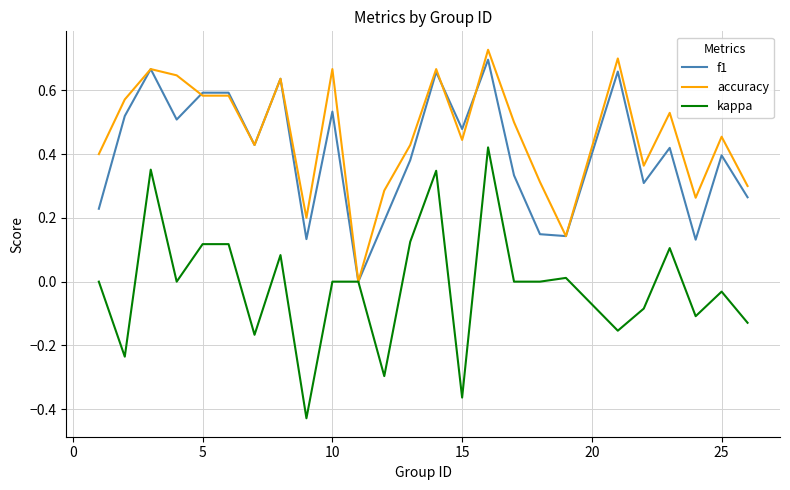

Which series has the largest total across all categories?

accuracy